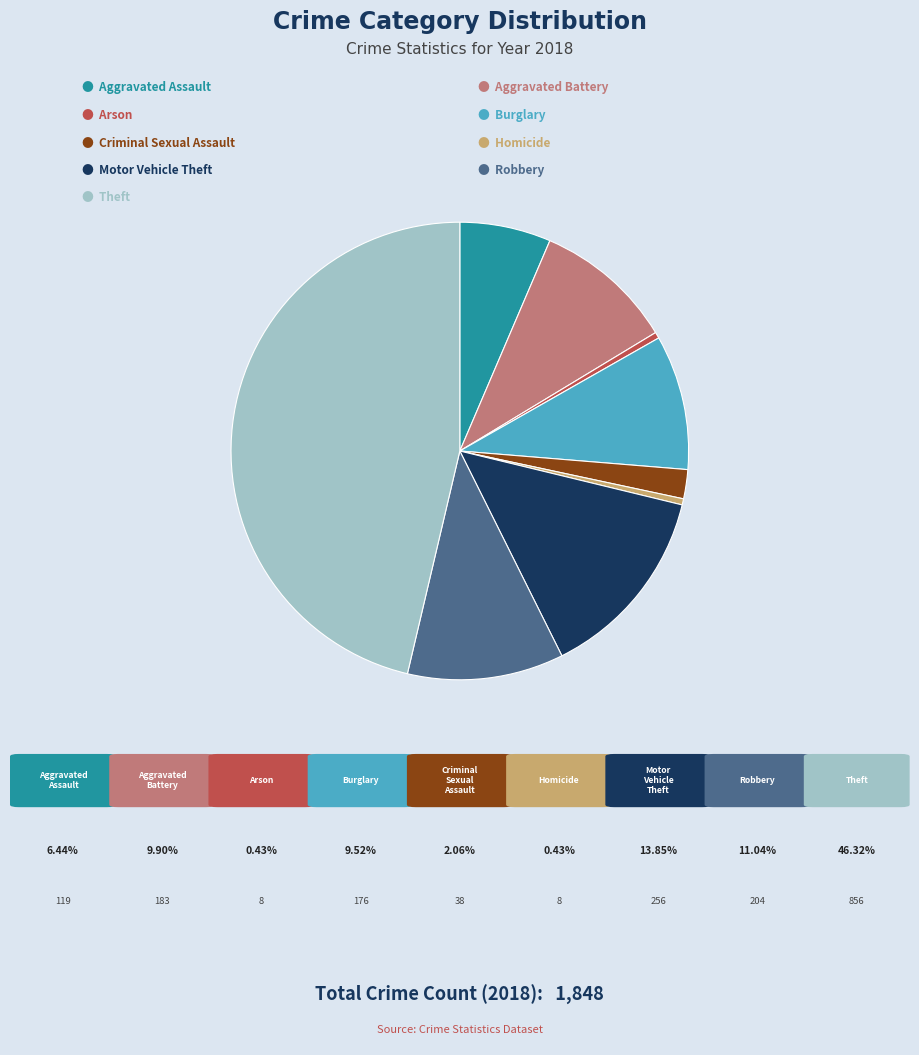

Is there any slice that represents more than half of the pie?

No